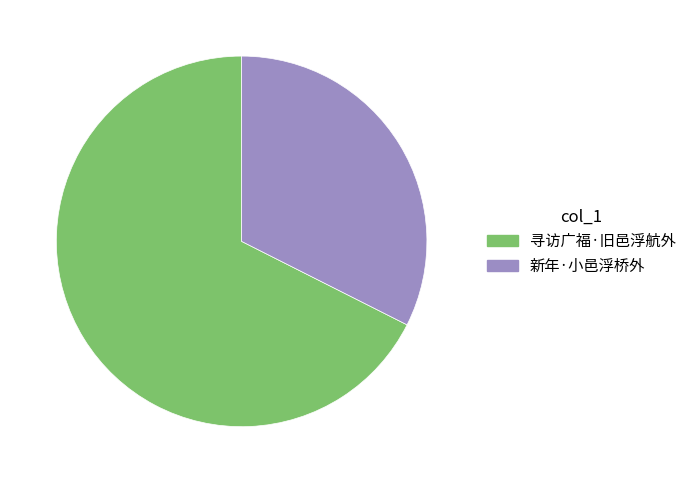

How many segments does this pie chart have?

2